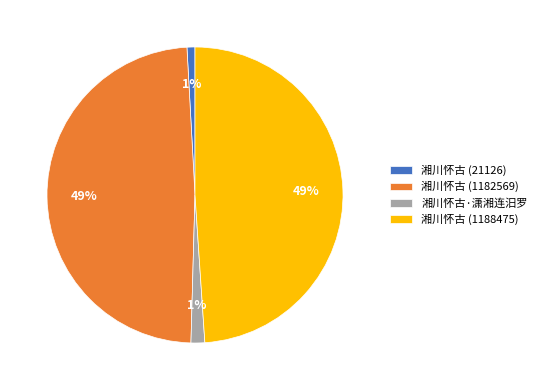

Does 湘川怀古 (21126) represent more than half of the total?

No